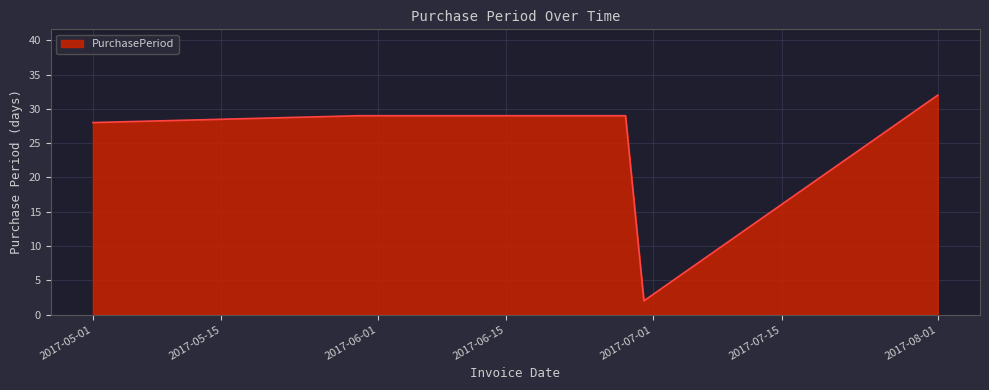

Reading left to right, extract all data points from this chart.

28	29	29	2	32